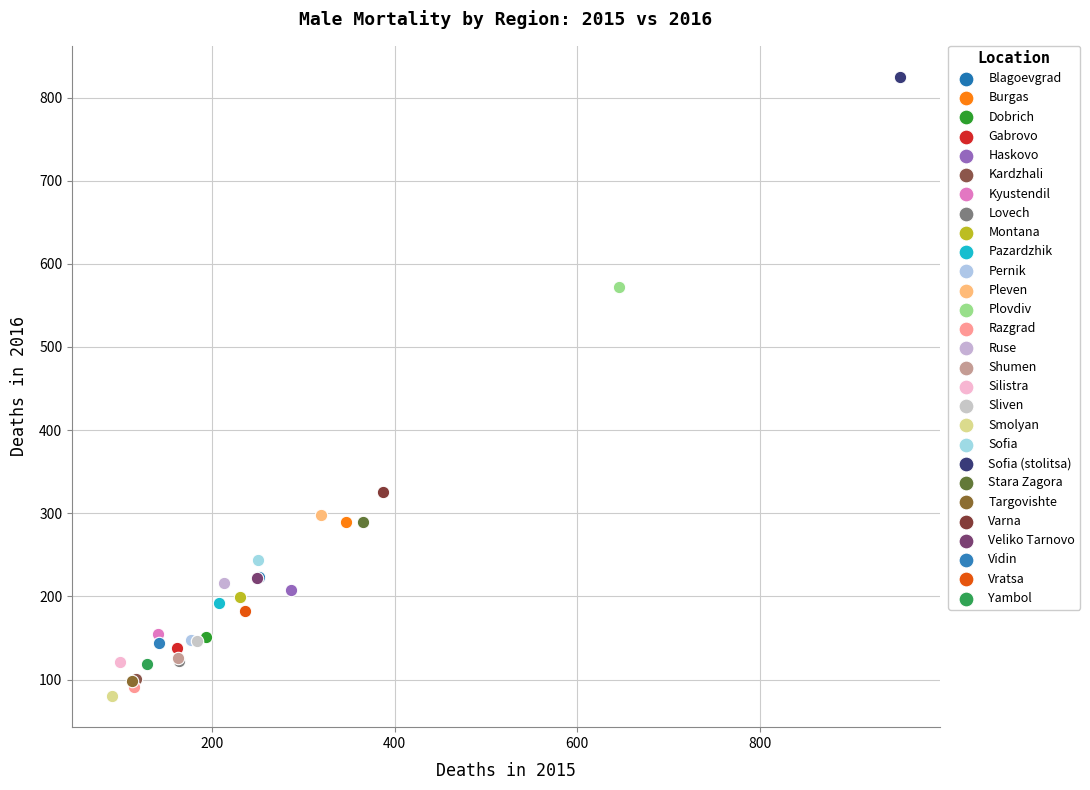

What are all the series names shown in the legend?

Blagoevgrad, Burgas, Dobrich, Gabrovo, Haskovo, Kardzhali, Kyustendil, Lovech, Montana, Pazardzhik, Pernik, Pleven, Plovdiv, Razgrad, Ruse, Shumen, Silistra, Sliven, Smolyan, Sofia, Sofia (stolitsa), Stara Zagora, Targovishte, Varna, Veliko Tarnovo, Vidin, Vratsa, Yambol